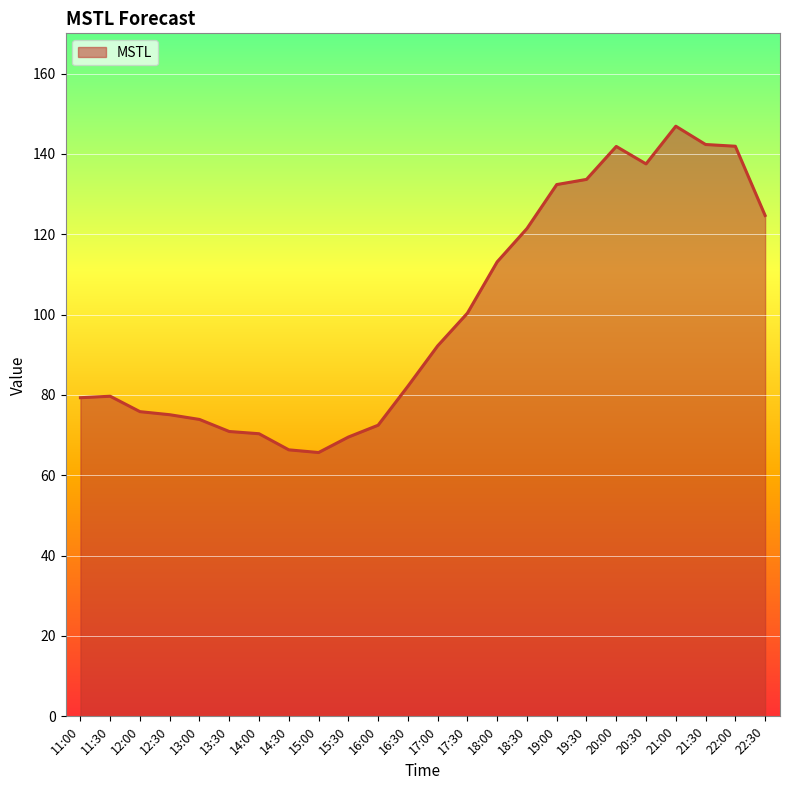

What is the greatest value displayed?

146.9